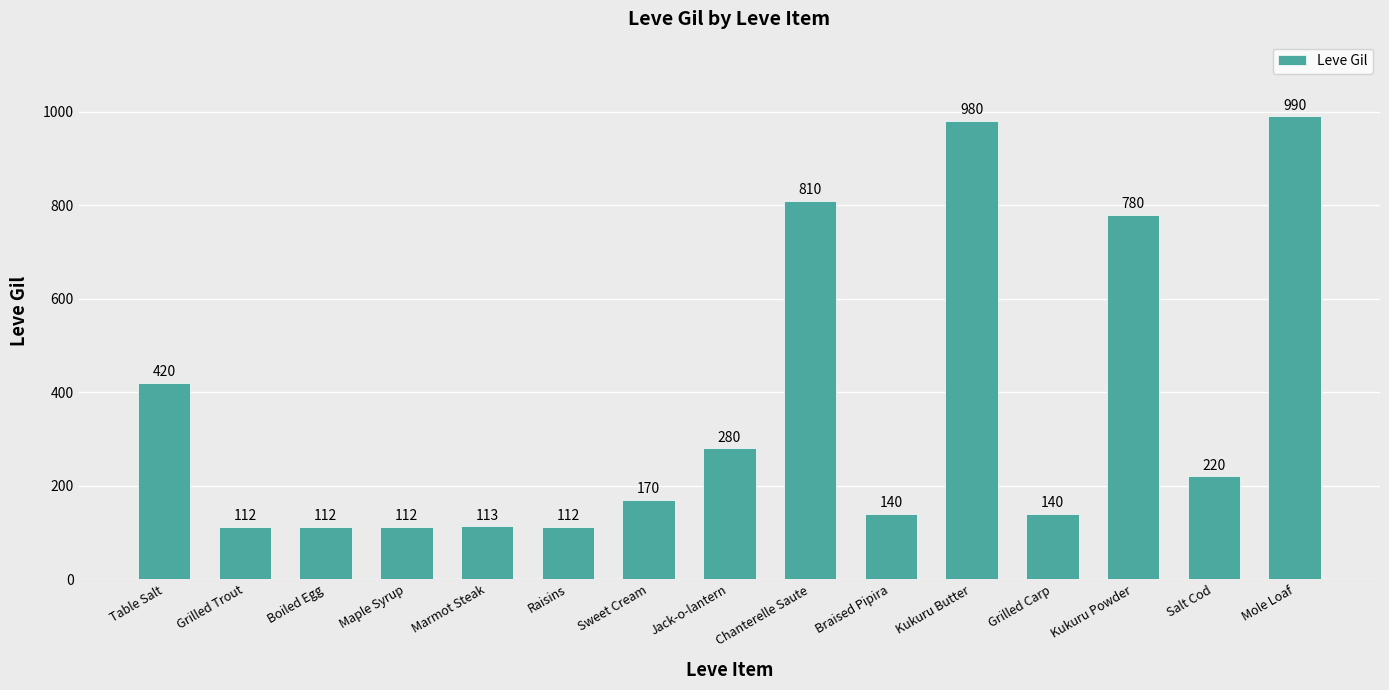

The chart shows a value of 810 at Chanterelle Saute. True or false?

True